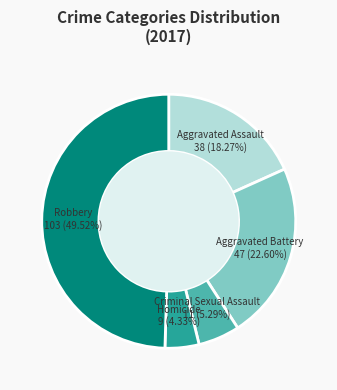

What is the largest slice in the pie chart?

Robbery